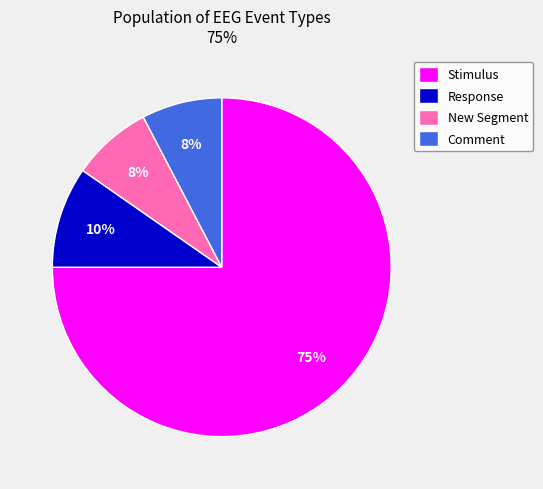

Combined, do New Segment and Response account for over 50%?

No